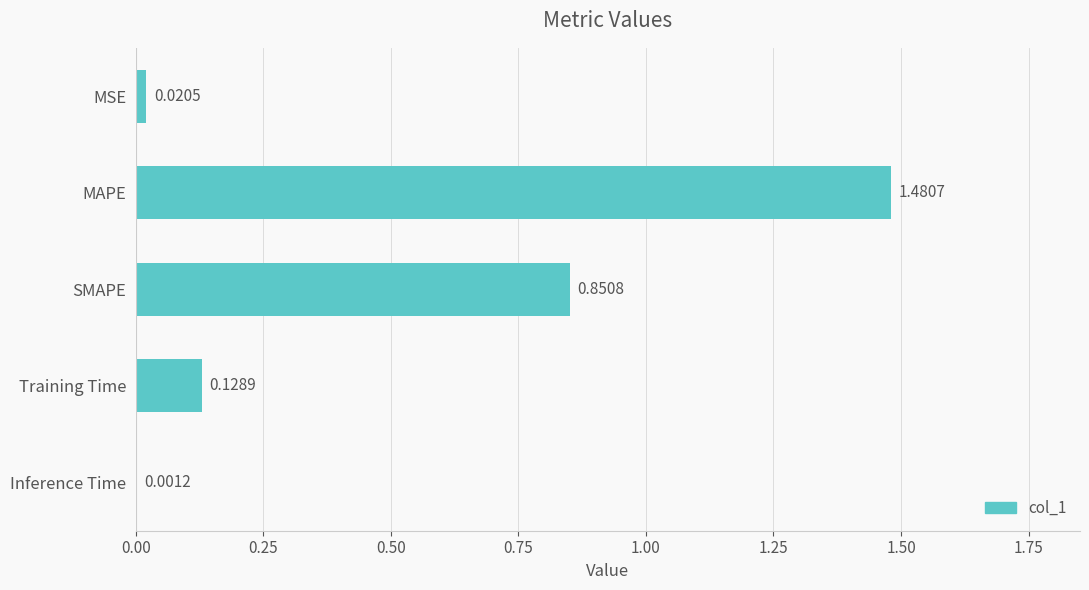

What is the sum of all values?

2.5